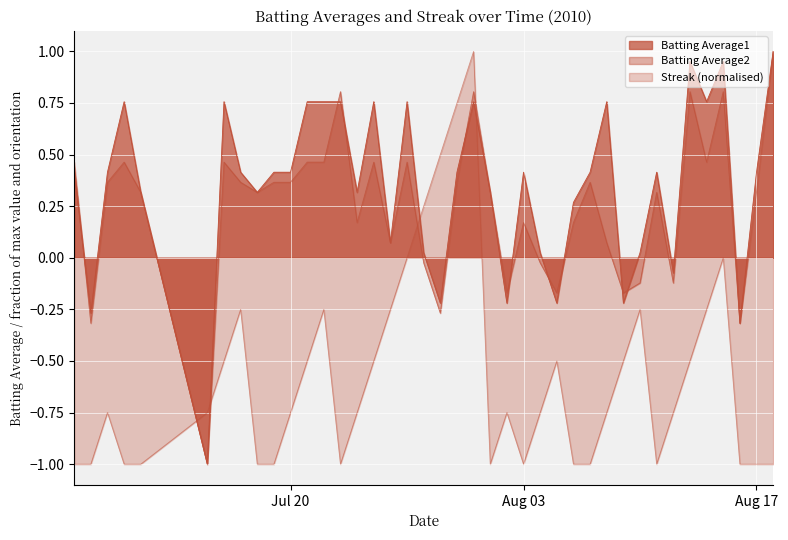

At which label does Batting Average1 first exceed 0?

2010-07-07